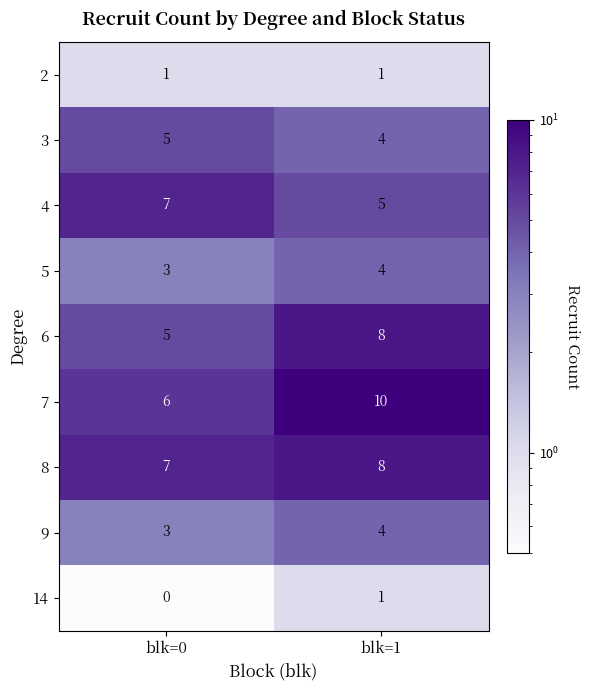

Which series changed the most between blk=0 and blk=1?

7